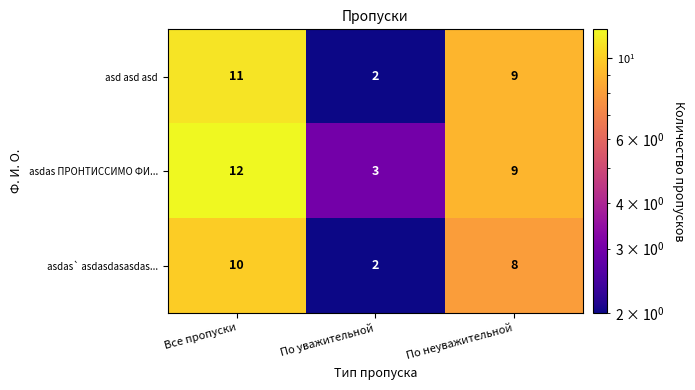

Between Все пропуски and По неуважительной, which series saw the biggest shift?

asdas ПРОНТИССИМО ФИ...